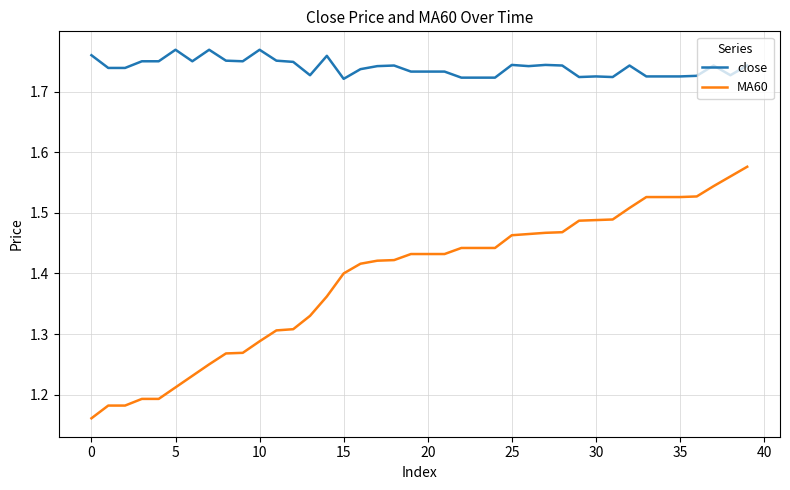

True or false: close and MA60 cross at least once.

False